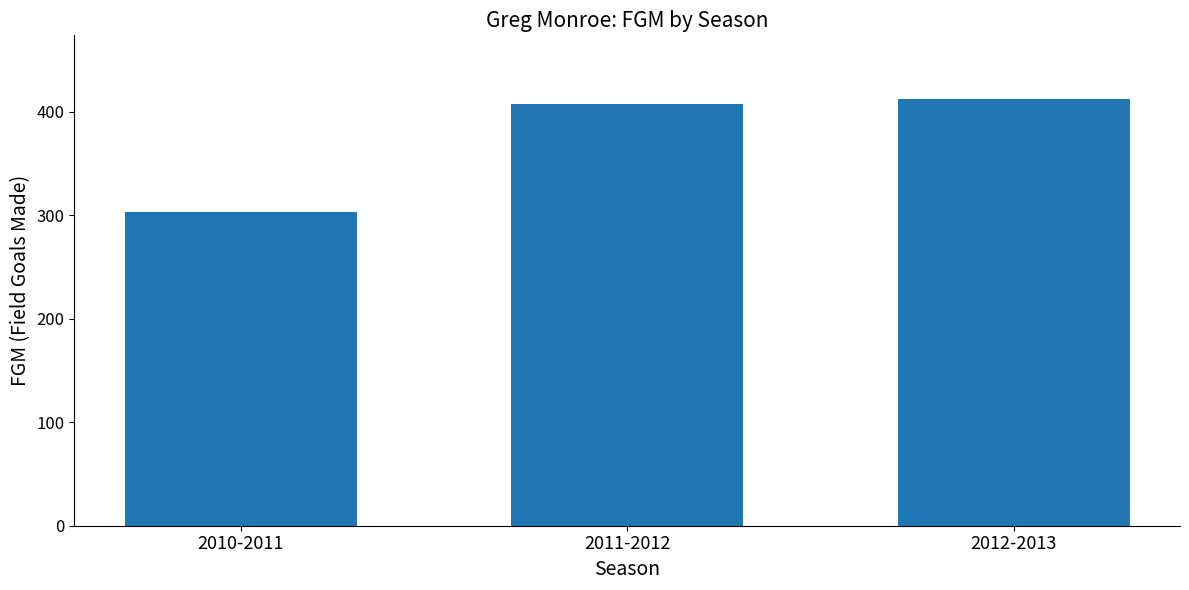

At which category does the chart reach its peak across all series?

2012-2013